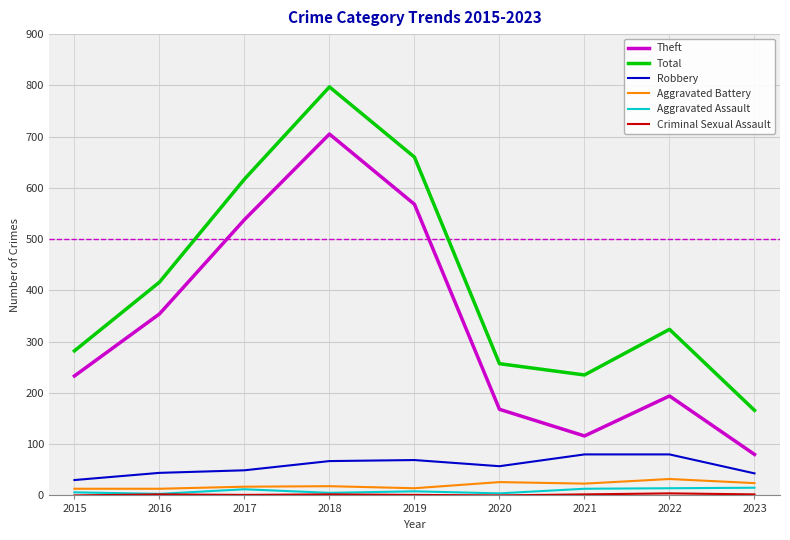

At which category does the chart reach its peak across all series?

2018